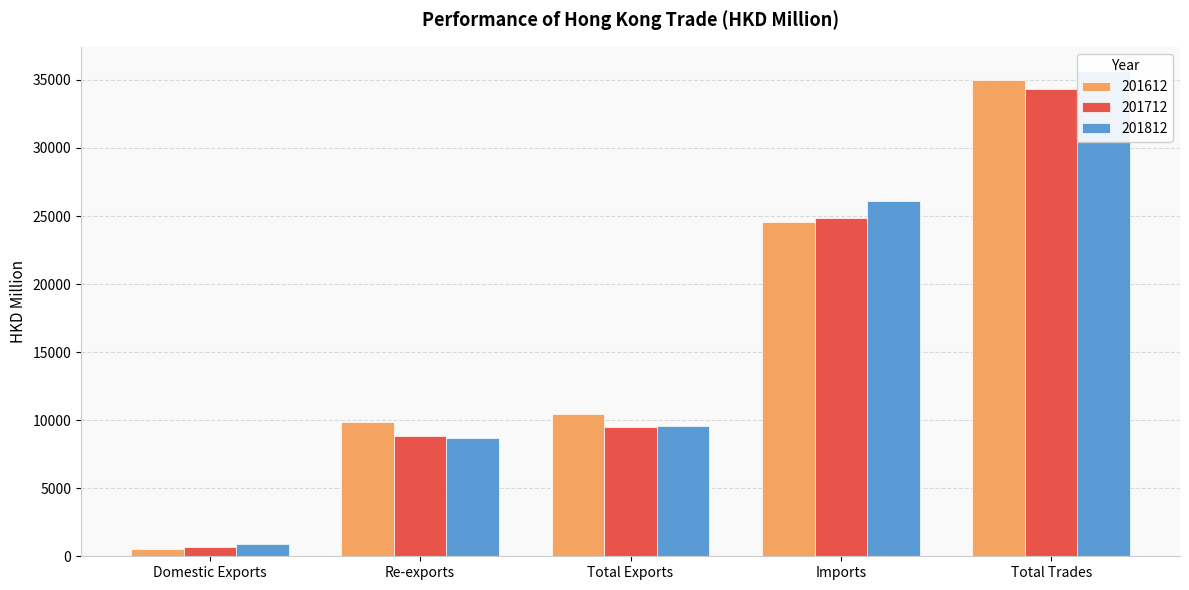

How many groups of bars are there?

5